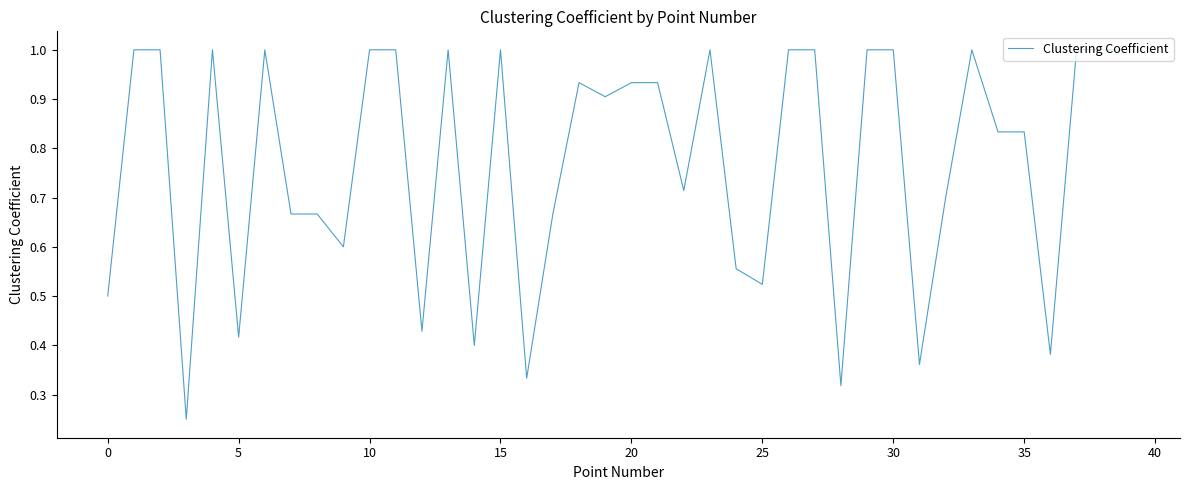

What is the maximum value shown in the chart?

1.0